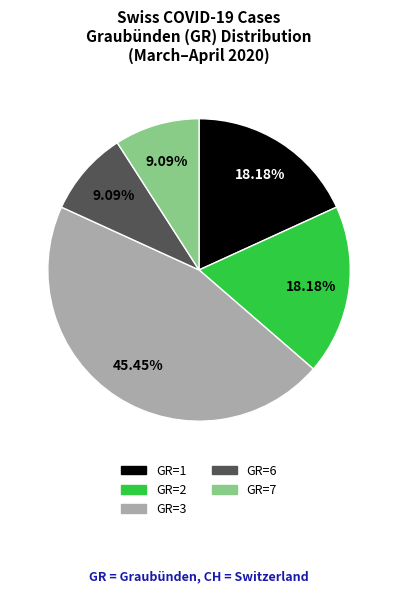

Is there any slice that represents more than half of the pie?

No